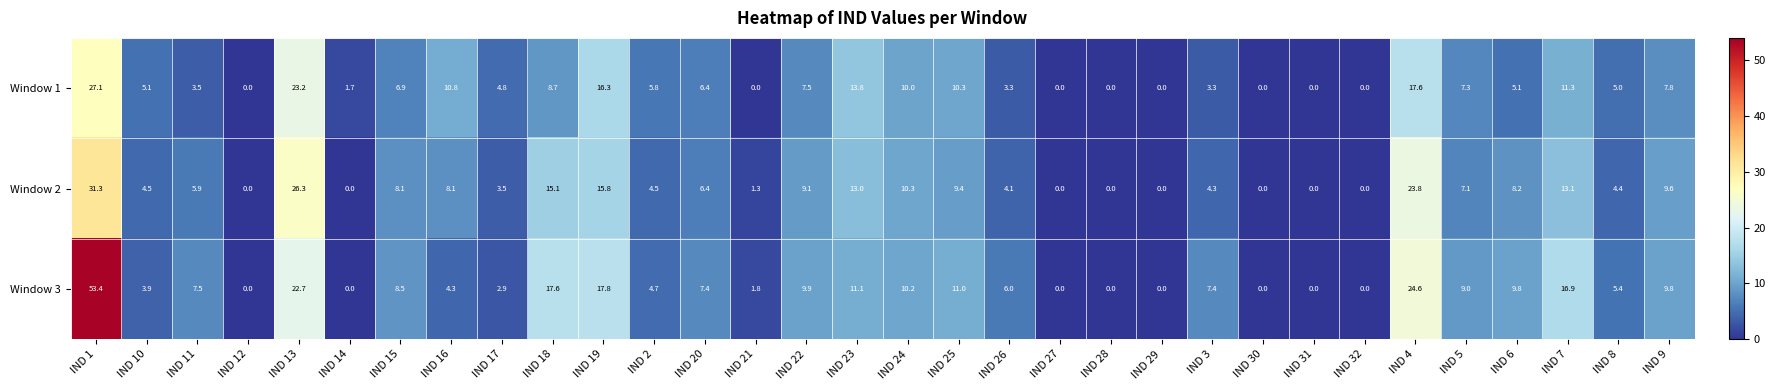

List the series in order of their overall mean, lowest first.

Window 1, Window 2, Window 3